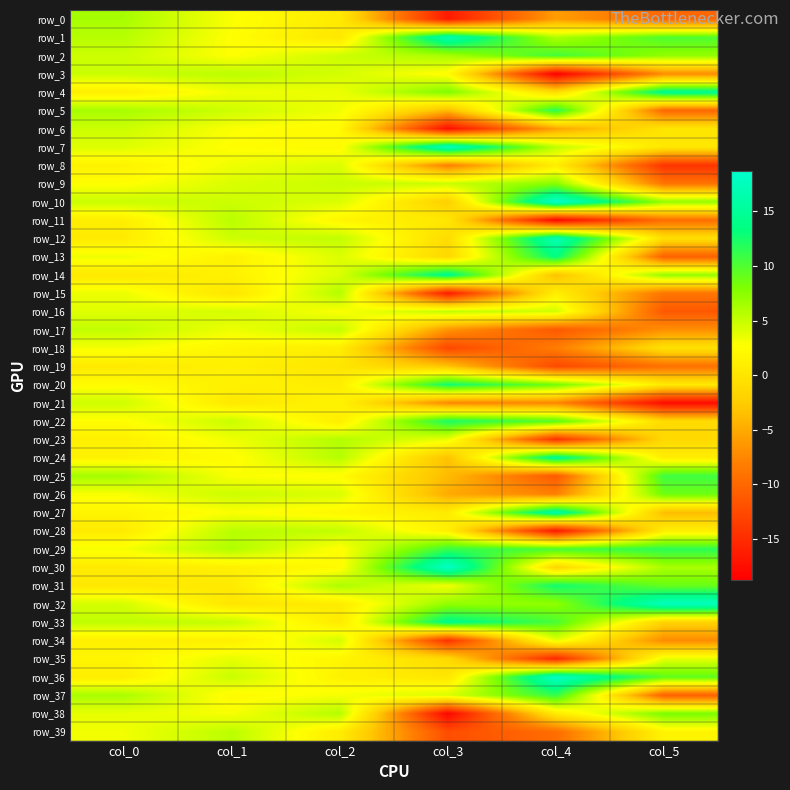

At which label is row_34 closest to -5?

col_5